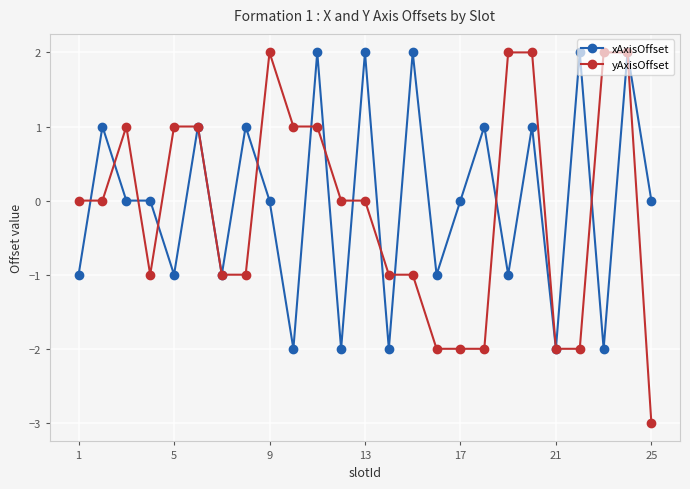

True or false: yAxisOffset has more than 1 interior local peaks.

True